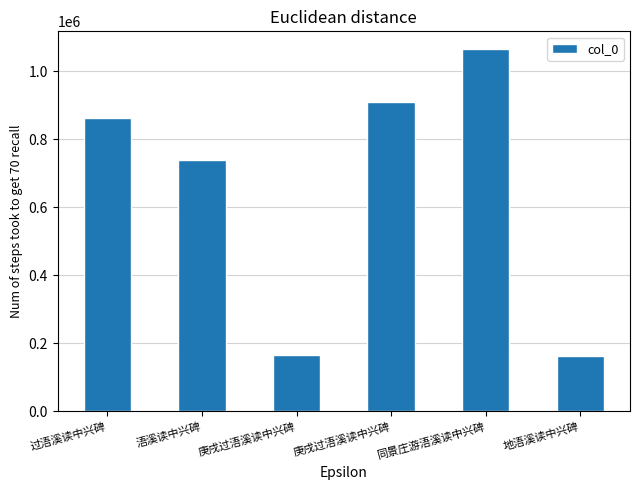

What is the greatest value displayed?

1063585